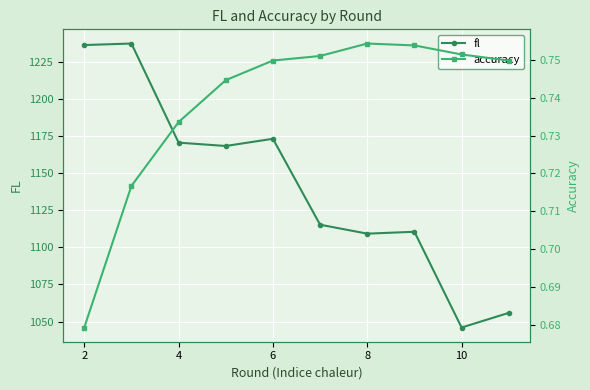

At how many categories does at least one series exceed 1063?

8